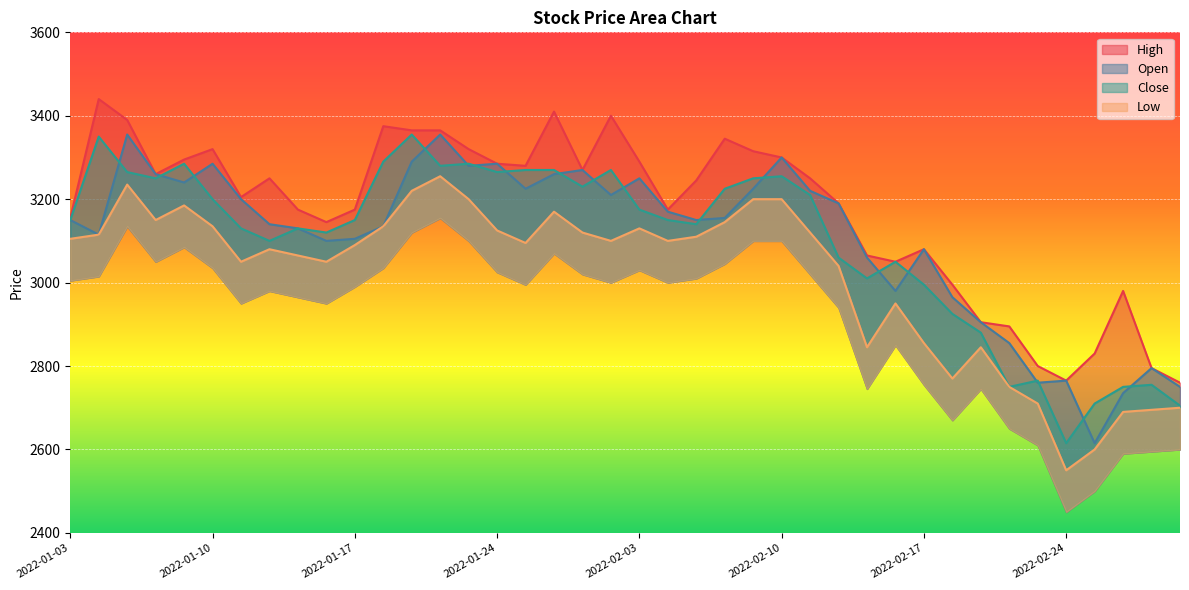

What is the maximum value shown in the chart?

3440